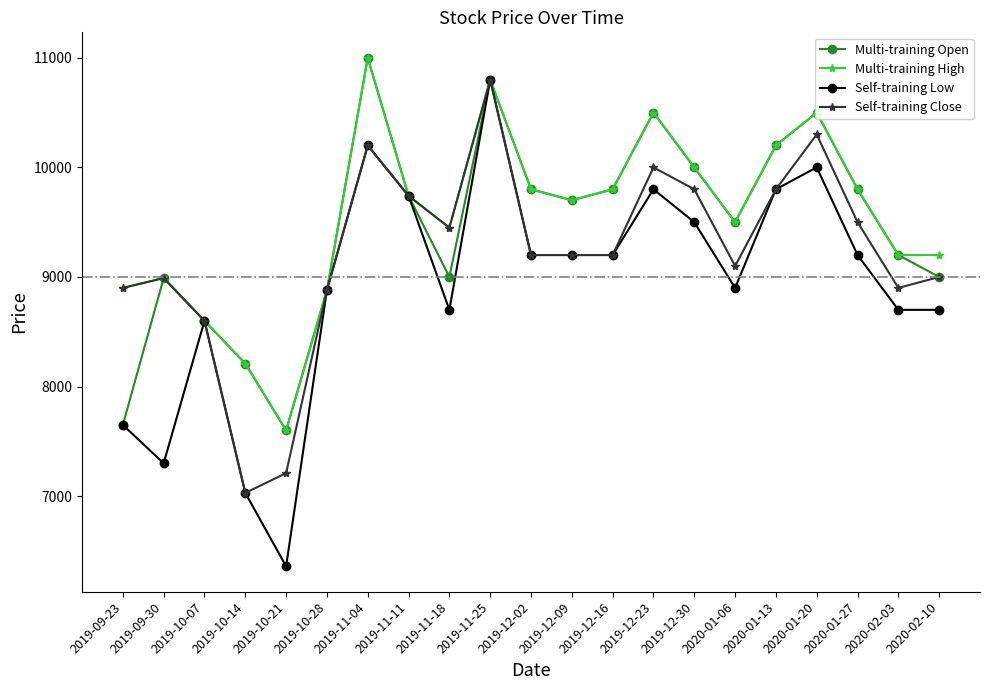

True or false: Self-training Low has a value of 9200 at 2019-12-16.

True